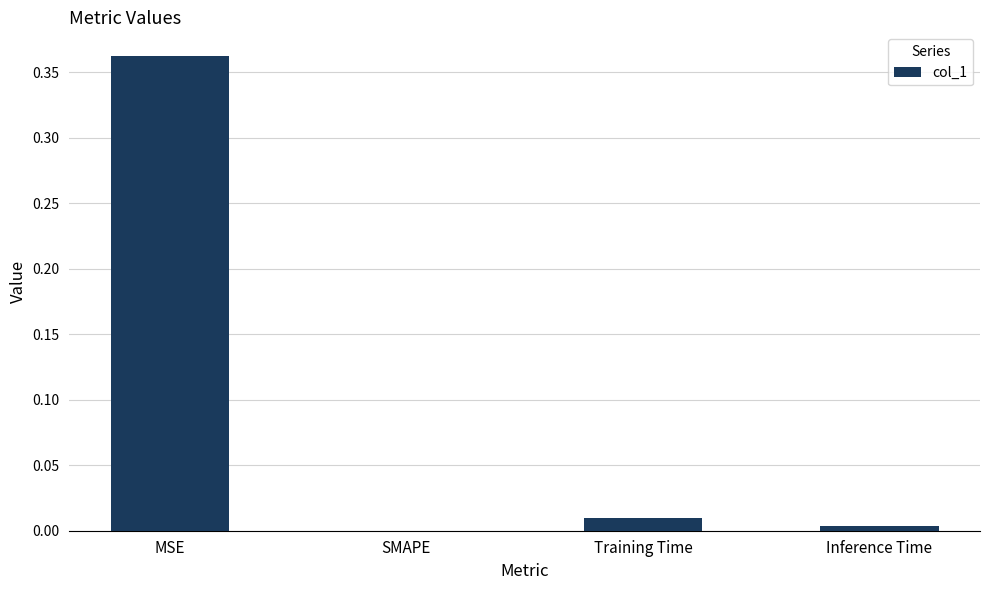

What is the average value?

0.1